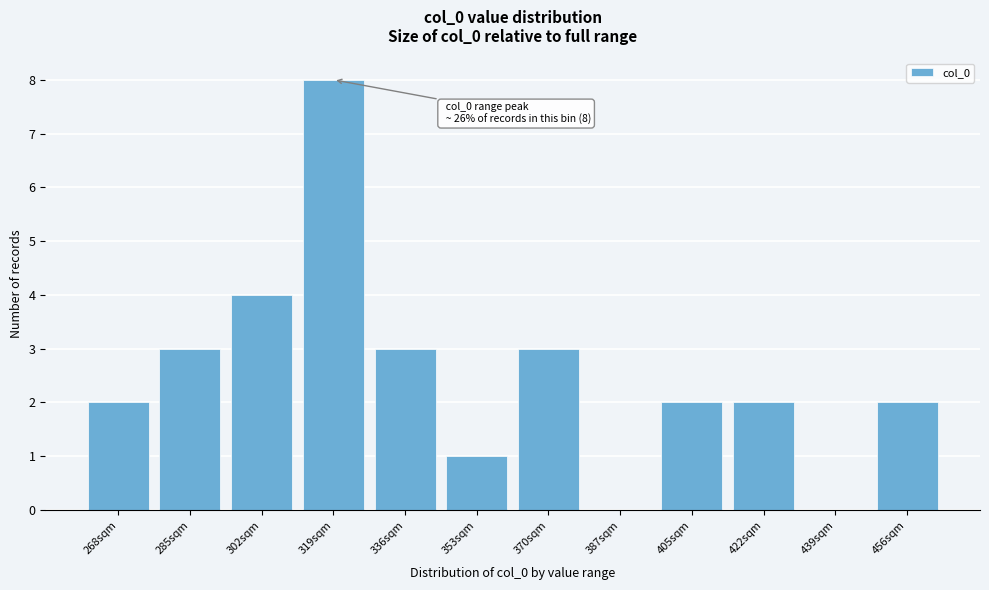

Reading right to left, list all the values displayed in this chart.

456sqm=2	439sqm=0	422sqm=2	405sqm=2	387sqm=0	370sqm=3	353sqm=1	336sqm=3	319sqm=8	302sqm=4	285sqm=3	268sqm=2